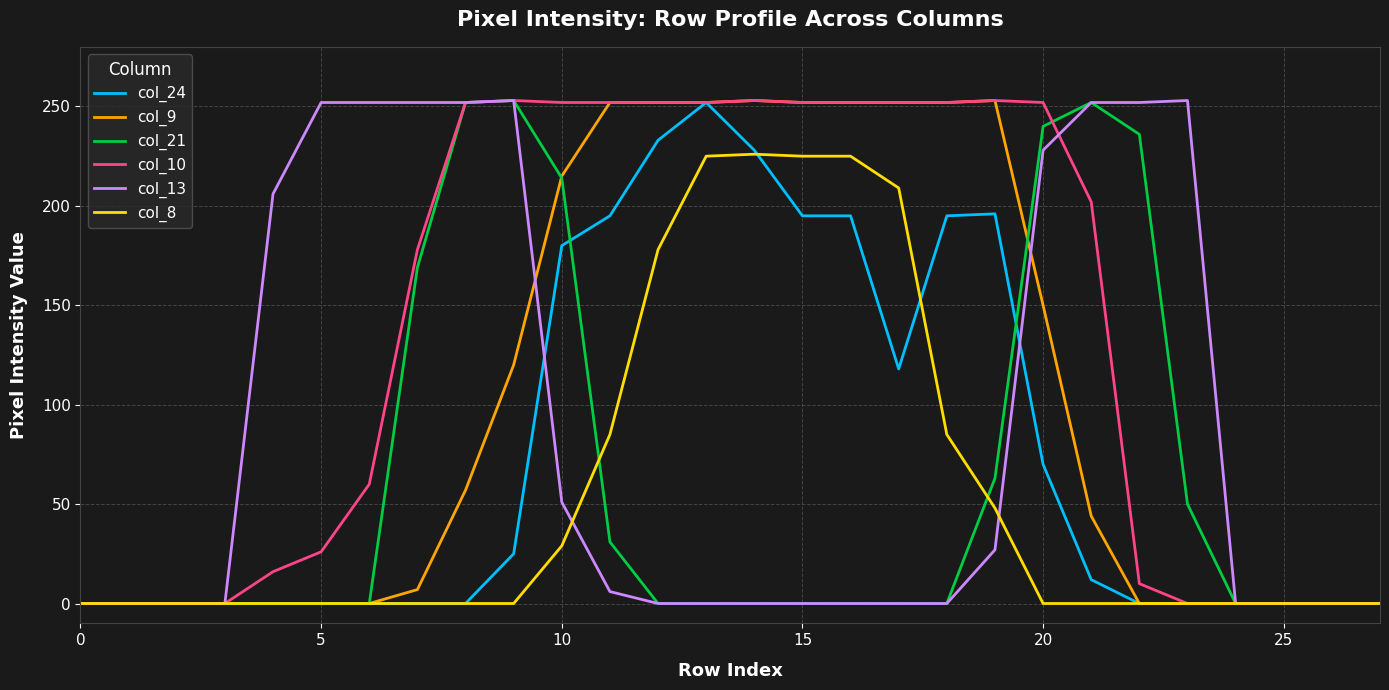

Which series has the largest total across all categories?

col_10